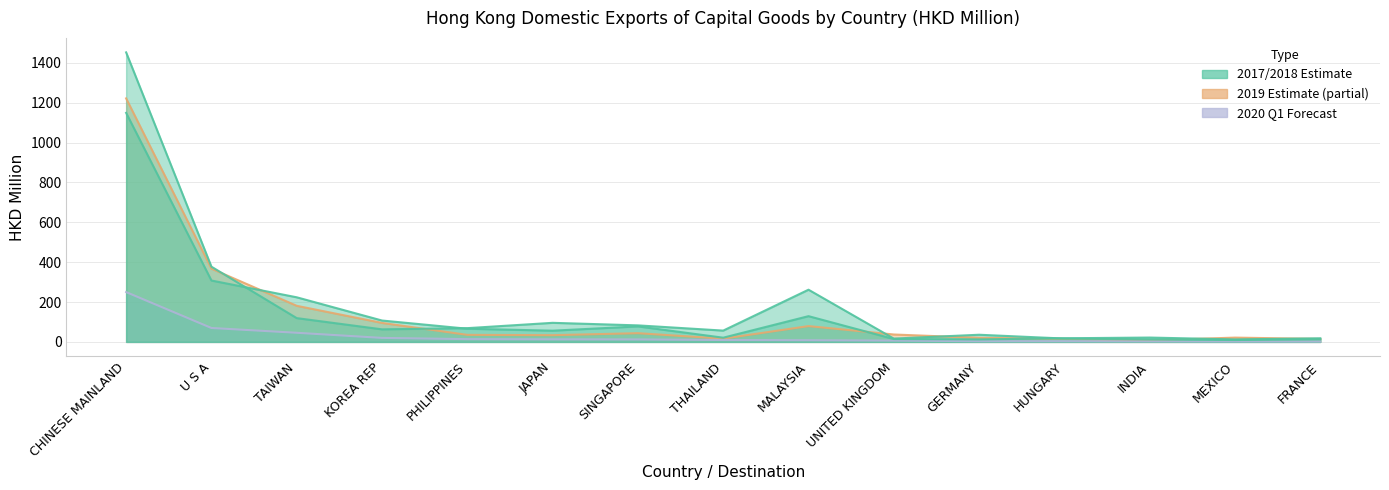

What is the difference between the maximum and minimum values in the 202003 (HKD MN) series?

248.0